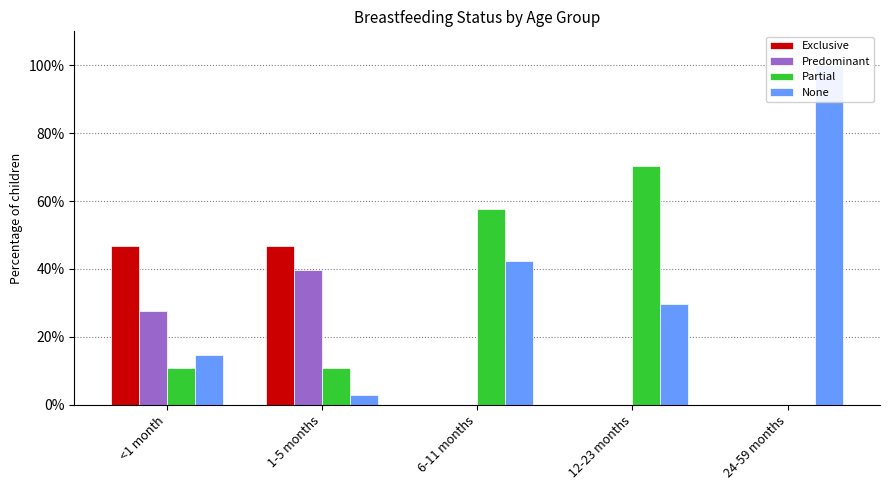

What position from the left is 6-11 months?

3